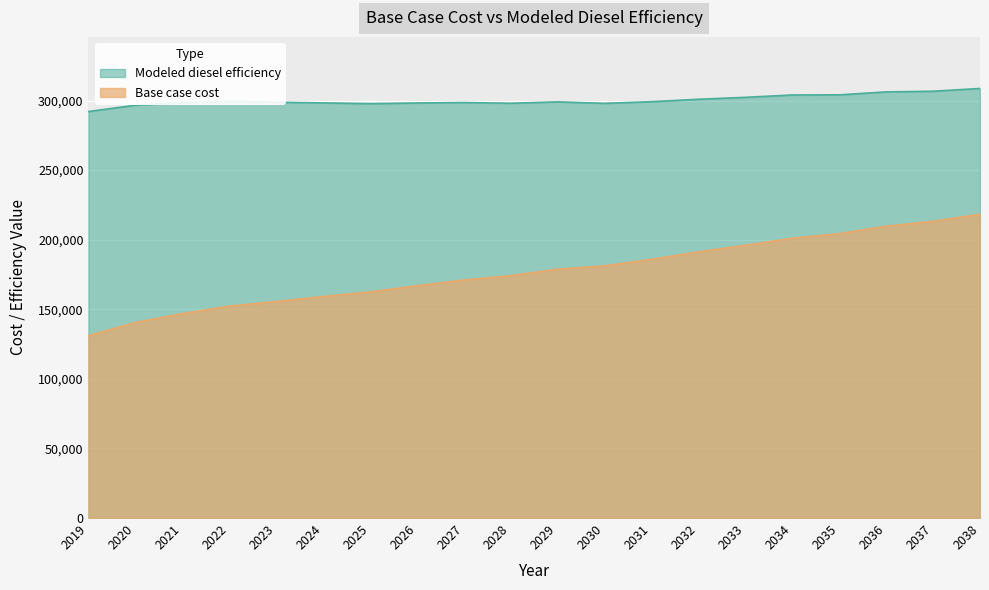

How many lines are shown in the chart?

2